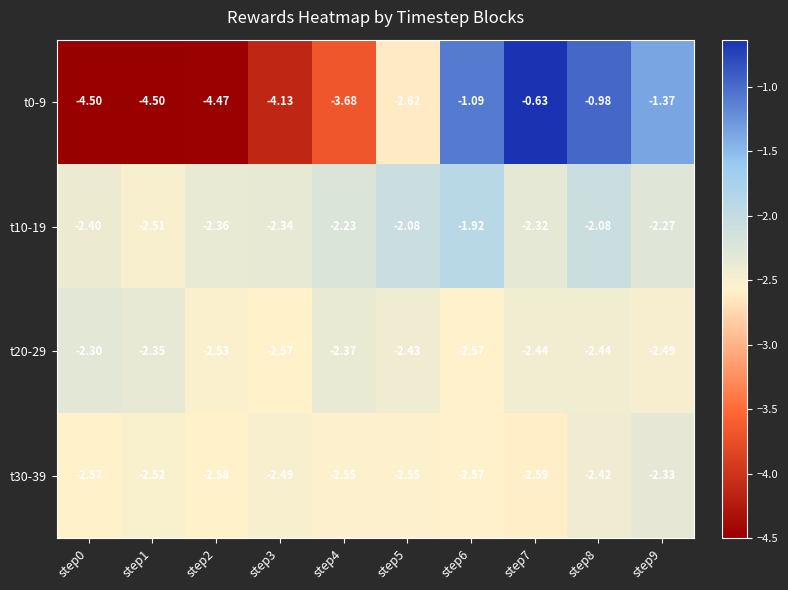

Is the value of t20-29 at step4 greater than the value of t0-9 at step4?

Yes